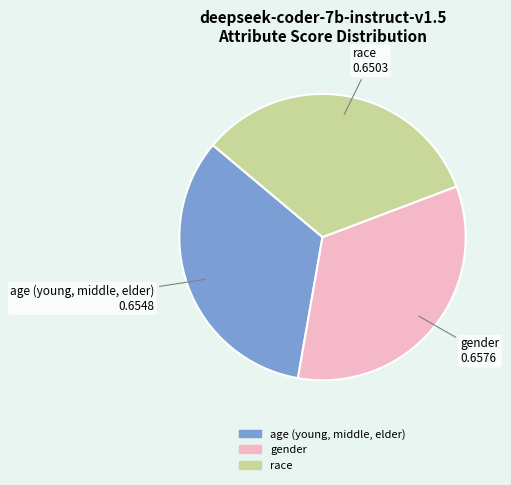

Count the number of slices in the pie.

3